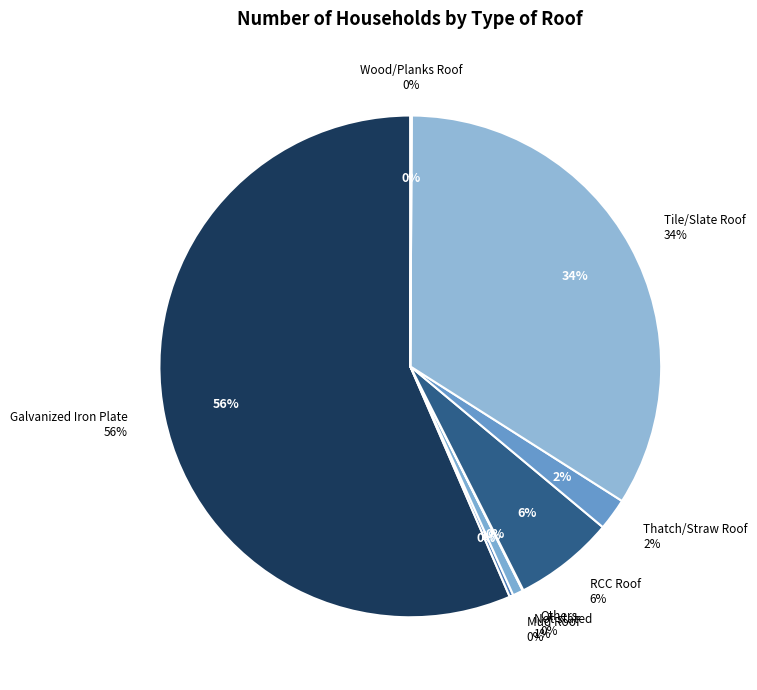

Which category accounts for the majority?

Galvanized Iron Plate